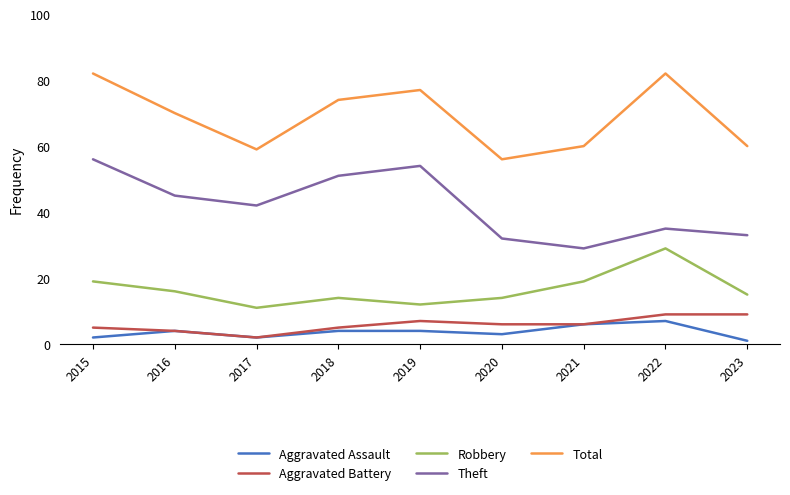

Which category has the lowest value in the Total series?

2020